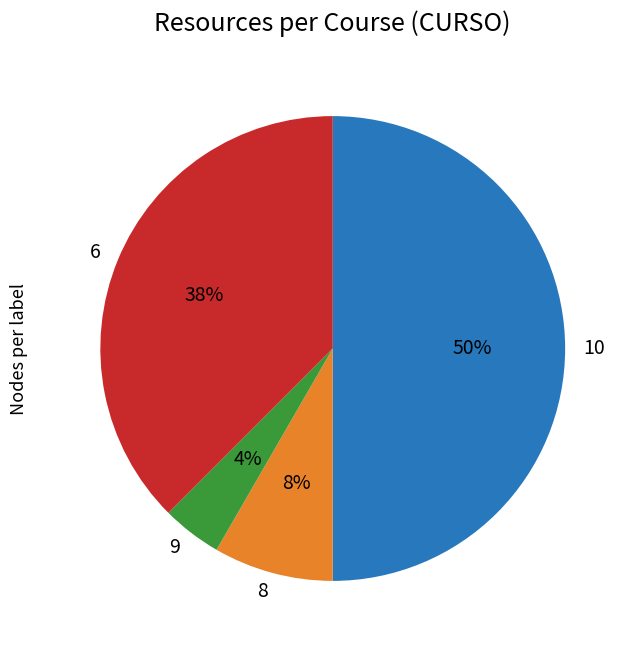

Which has a higher value, 10 or 6?

10